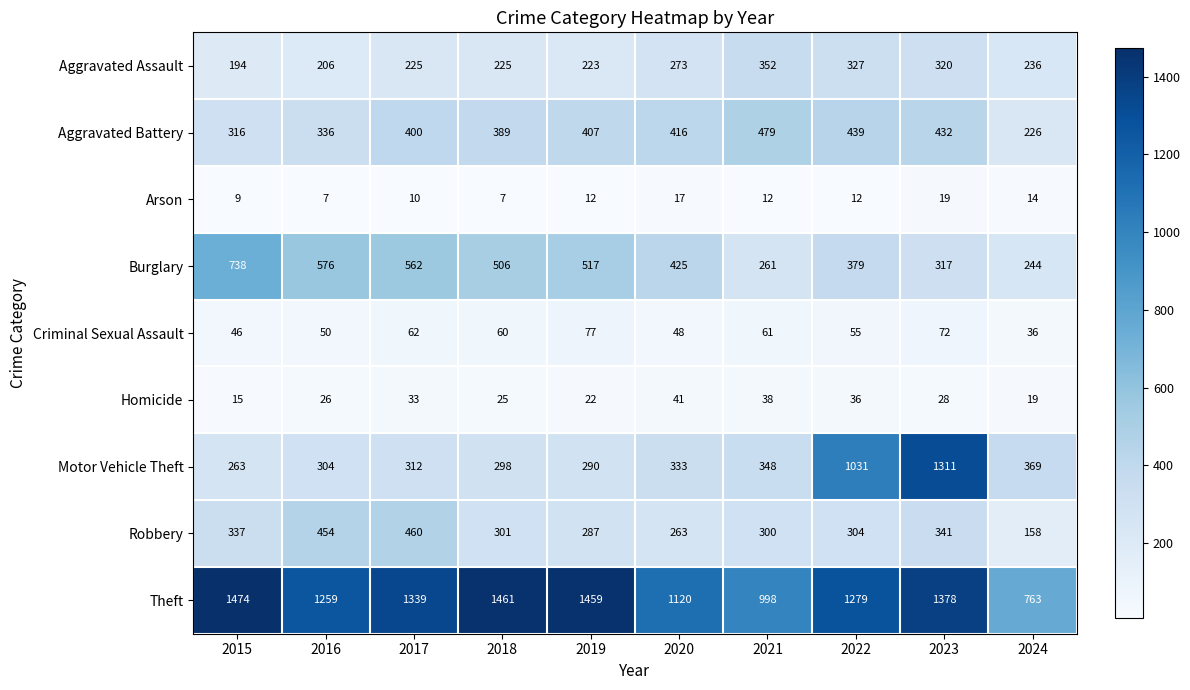

How many distinct data groups are displayed?

9